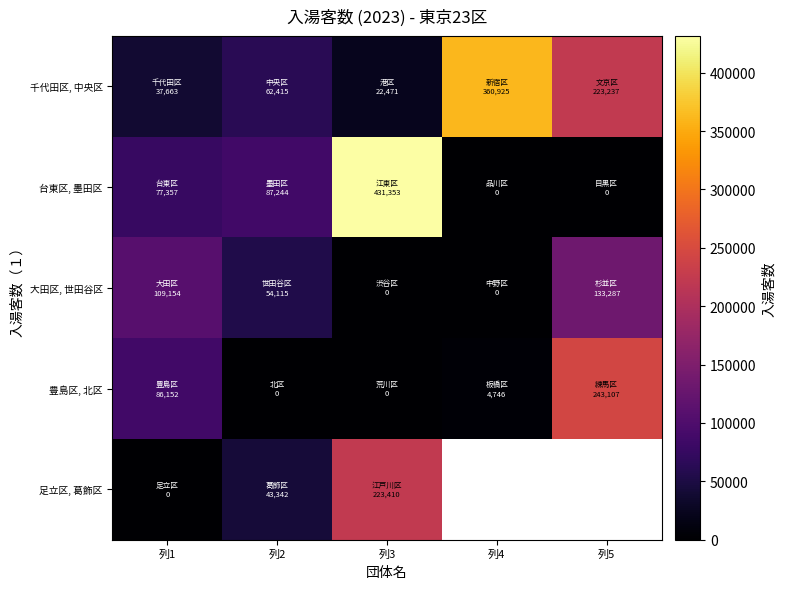

How many data points in 台東区, 墨田区 are above 77357?

2